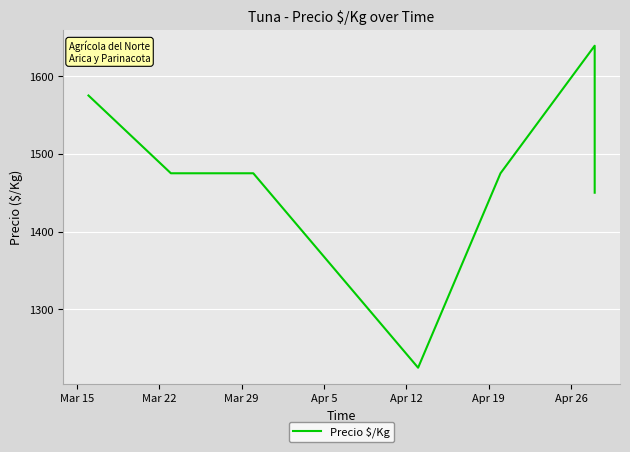

How many categories are shown in the chart?

8